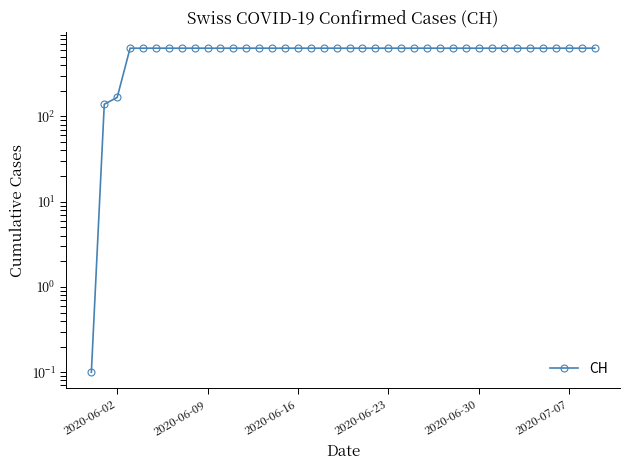

How many lines are shown in the chart?

1